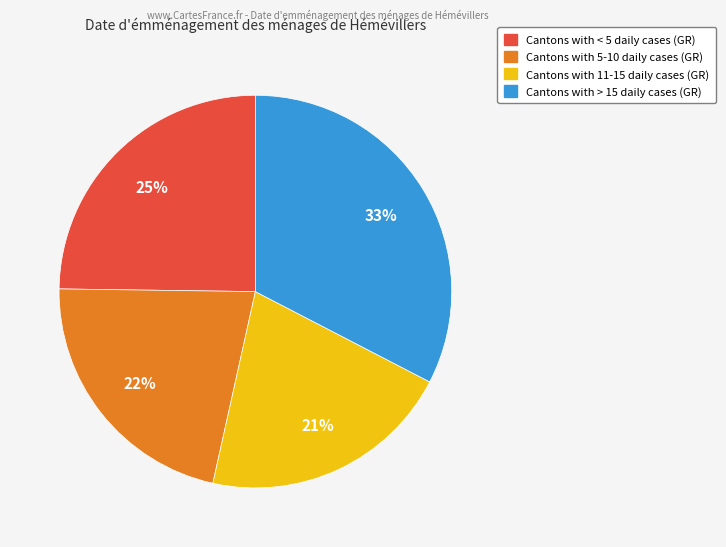

Is there a majority slice in this chart?

No